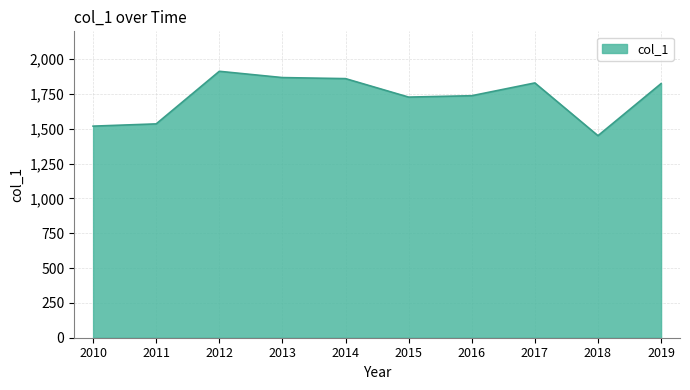

What is the difference between the values at 2018 and 2014?

409.7